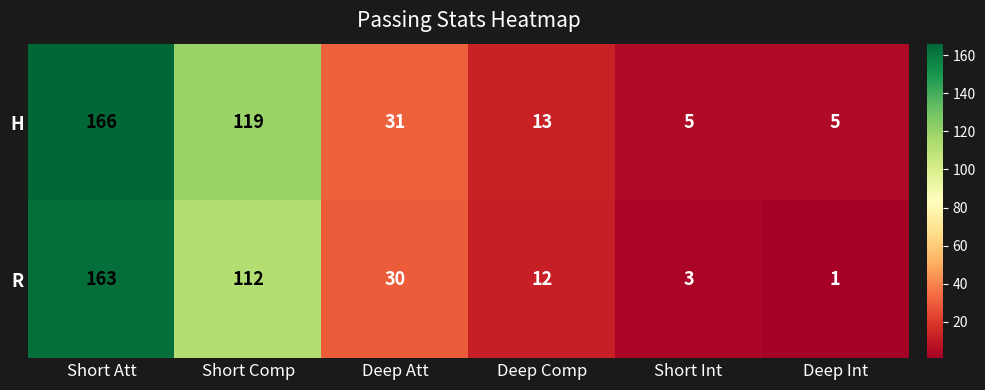

What is the total value across all series at Deep Int?

6